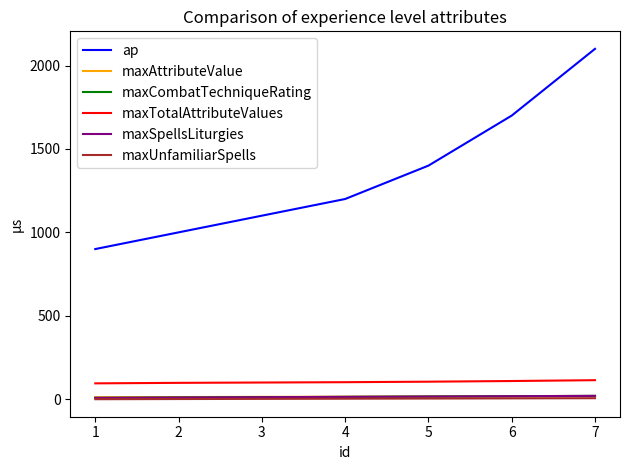

At which label does maxSpellsLiturgies first exceed 14?

5